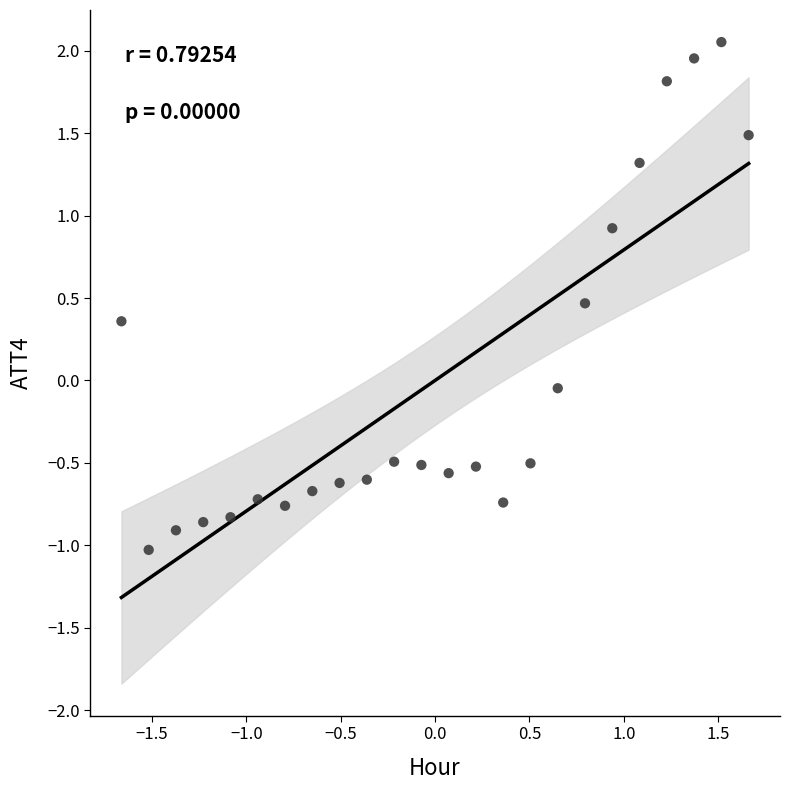

What is the range of X values (max minus min)?

3.3